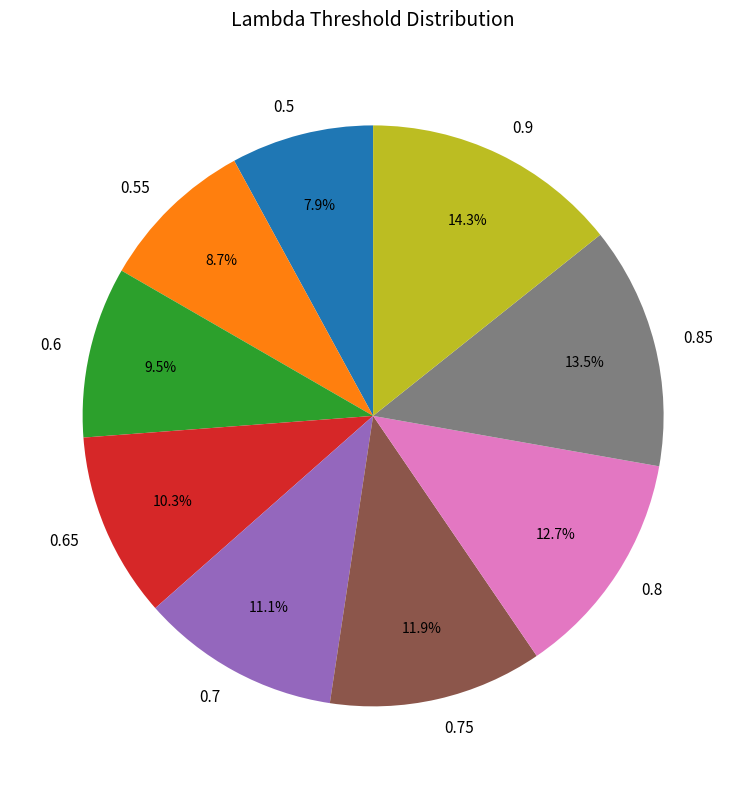

True or false: 0.5 accounts for 8% of the total.

True